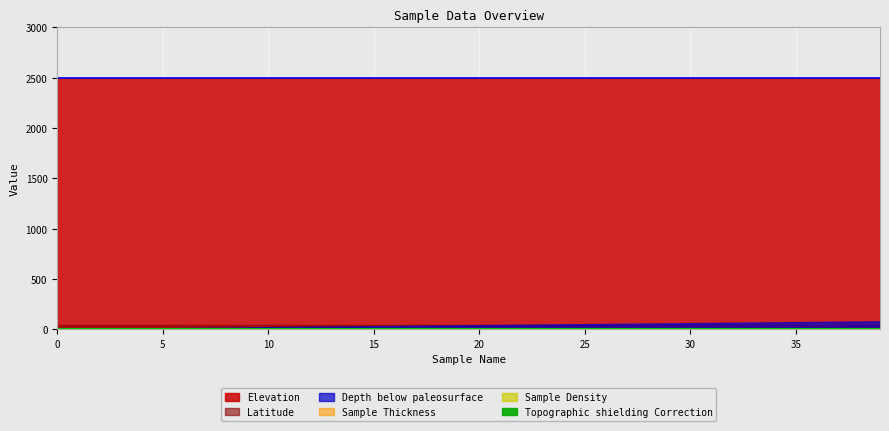

Is the value of Sample Thickness at 21 greater than the value of Elevation at 32?

No